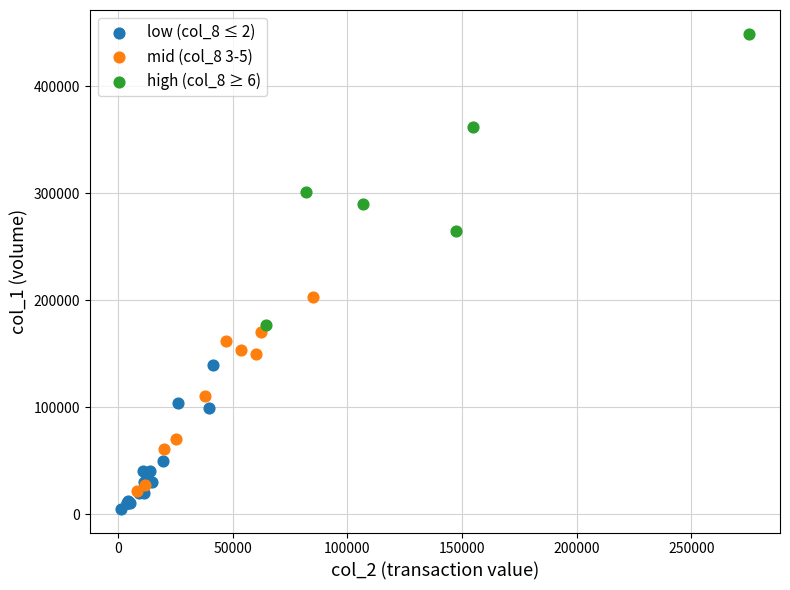

What are all the series names shown in the legend?

low (col_8 ≤ 2), mid (col_8 3-5), high (col_8 ≥ 6)